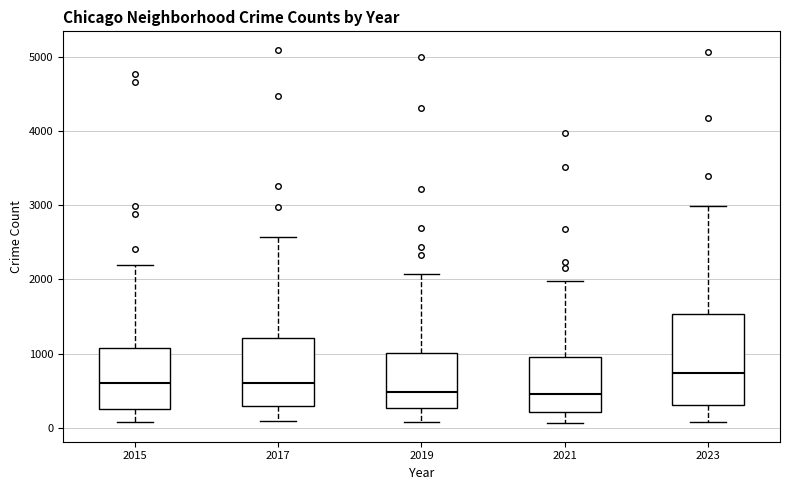

Where does the median line of the box at x = 2015 sit on the y-axis? The values are not printed on the chart, so give them approximately, as read against the axis.

600